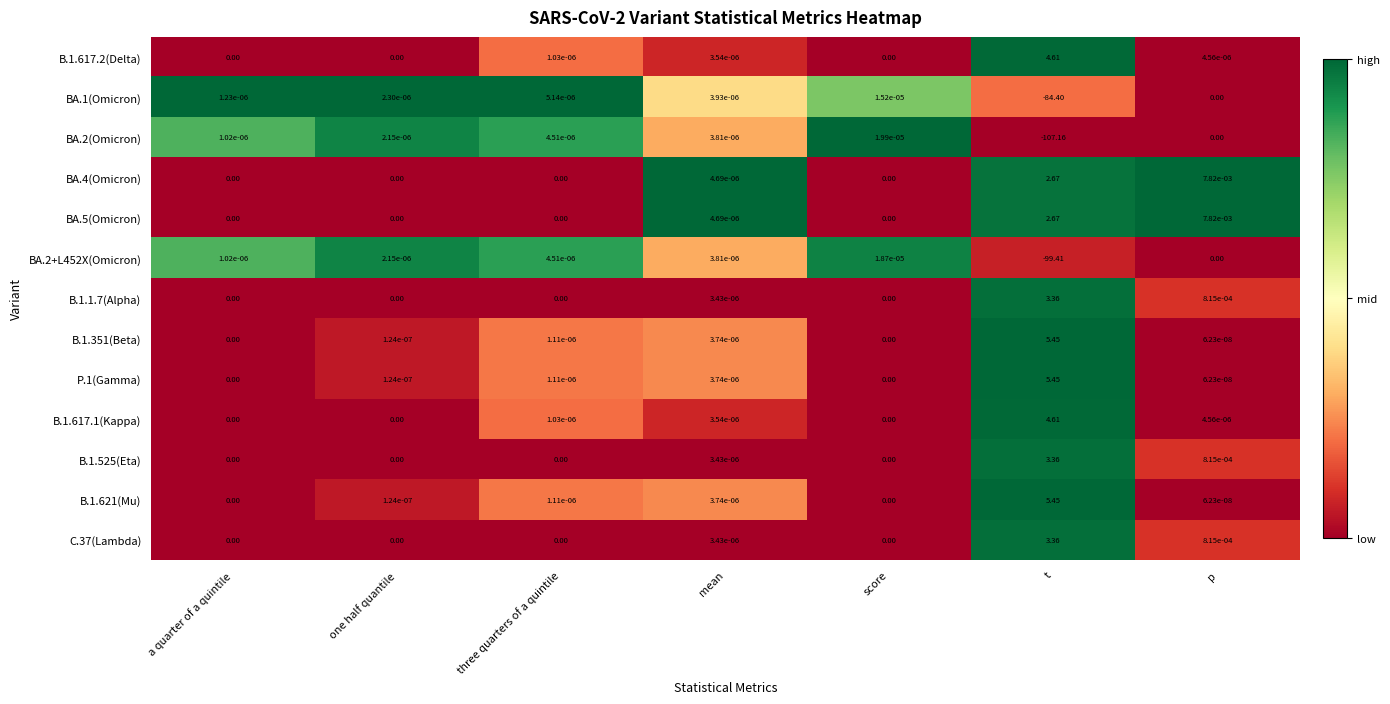

At which category is the sum across all series the highest?

p